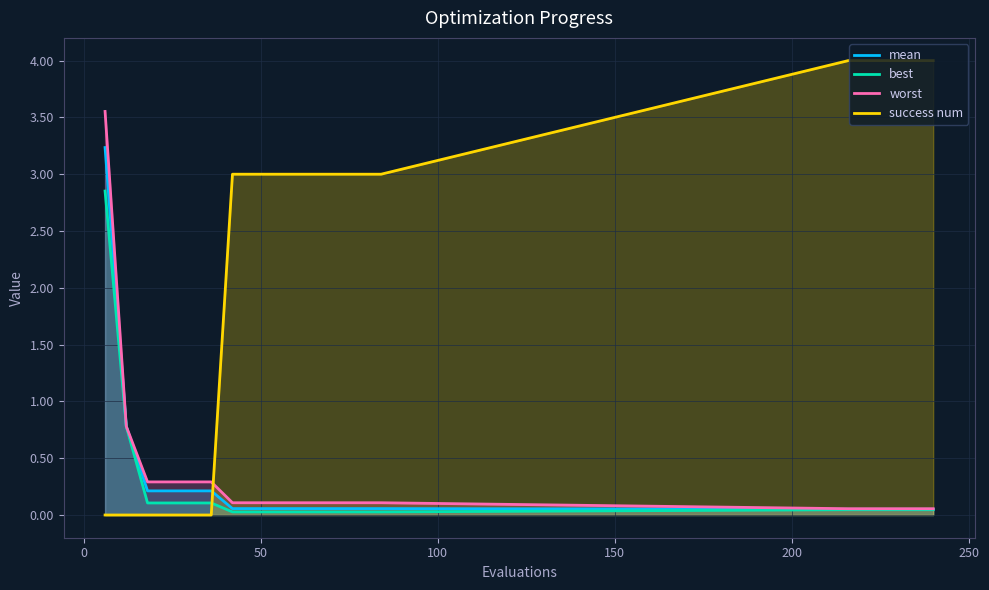

Reading left to right, extract all data points from this chart.

mean: 3.2	0.8	0.2	0.2	0.2	0.2	0.1	0.1	0.1	0.1	0.1	0.1	0.1	0.1	0.1	0.1	0.1	0.1	0.1
best: 2.9	0.8	0.1	0.1	0.1	0.1	0.0	0.0	0.0	0.0	0.0	0.0	0.0	0.0	0.0	0.0	0.0	0.0	0.0
worst: 3.6	0.8	0.3	0.3	0.3	0.3	0.1	0.1	0.1	0.1	0.1	0.1	0.1	0.1	0.1	0.1	0.1	0.1	0.1
success num: 0.0	0.0	0.0	0.0	0.0	0.0	3.0	3.0	3.0	3.0	3.0	3.0	3.0	3.0	4.0	4.0	4.0	4.0	4.0